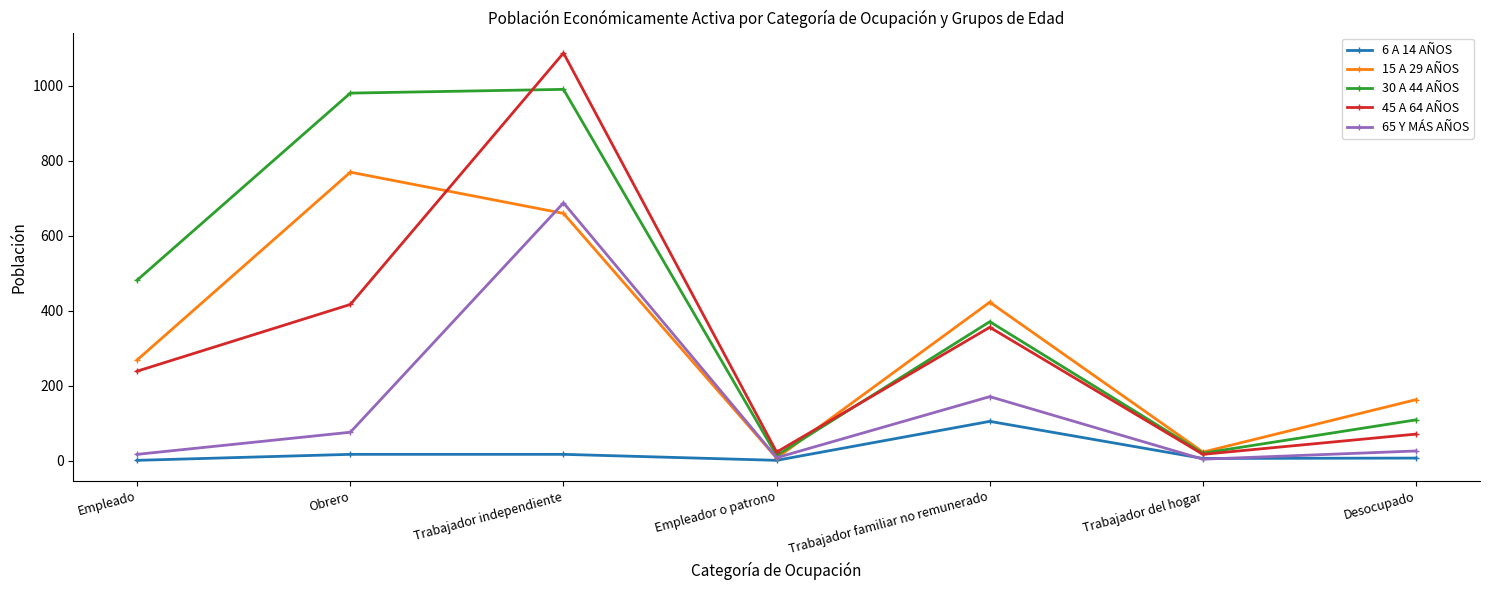

What is the greatest value displayed?

1088